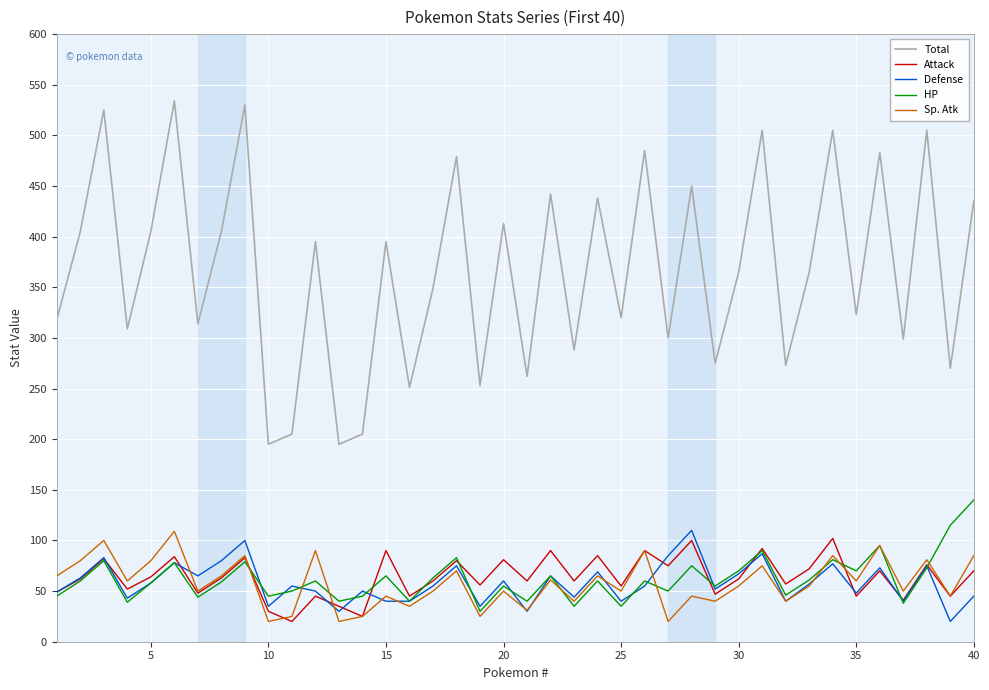

Which series has the largest total across all categories?

Total